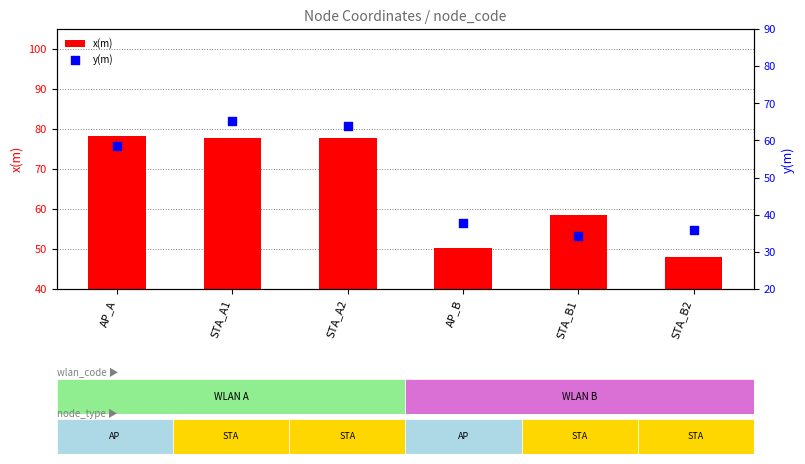

Which series has the largest total across all categories?

x(m)